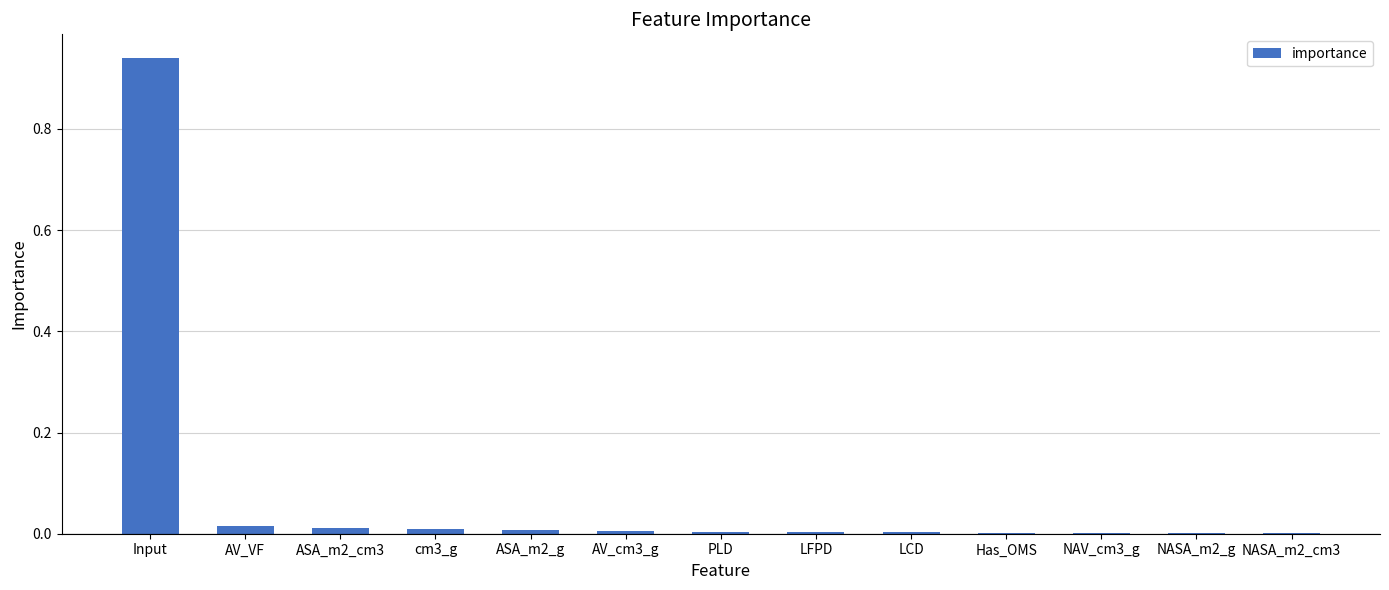

Which category has the highest value across all series?

Input